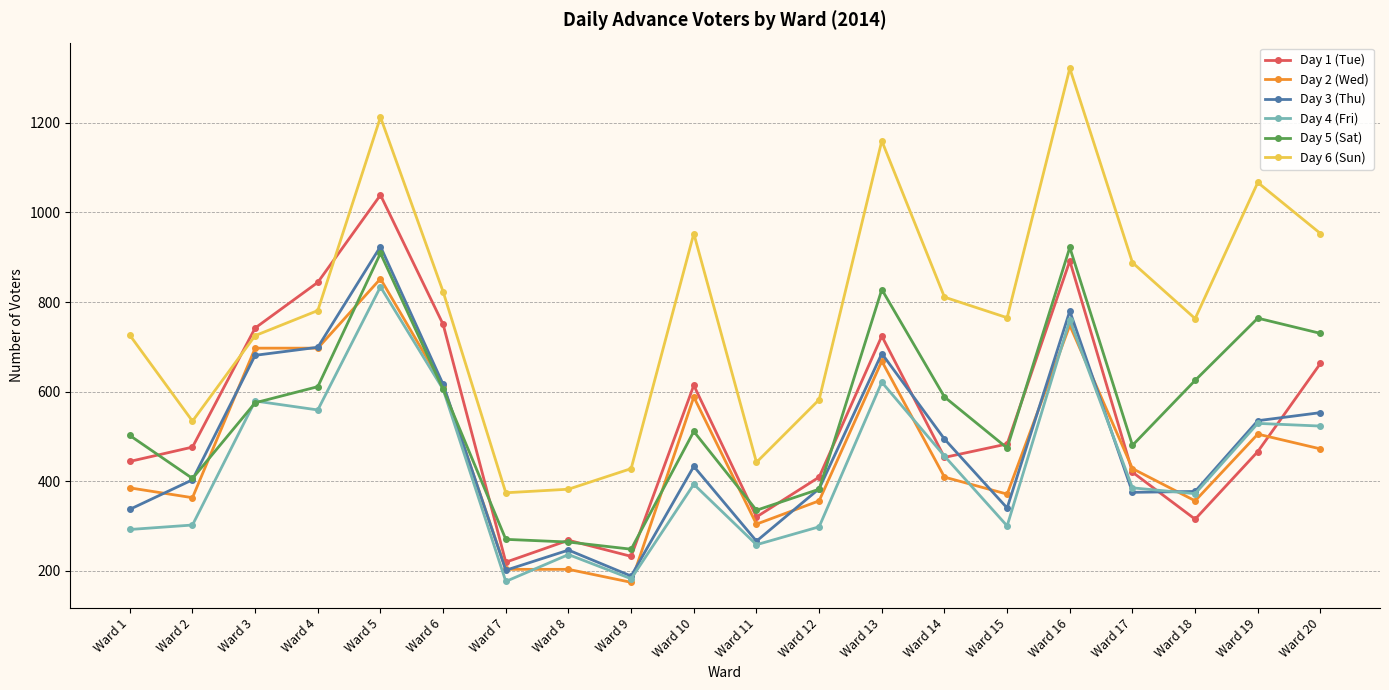

How many interior local valleys does the Day 1 (Tue) series have?

5